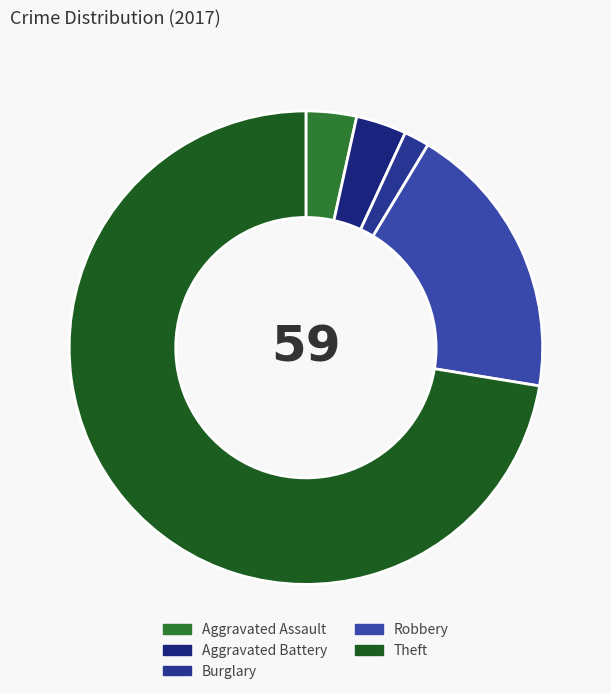

What percentage is the Theft slice, to the nearest percent?

72%